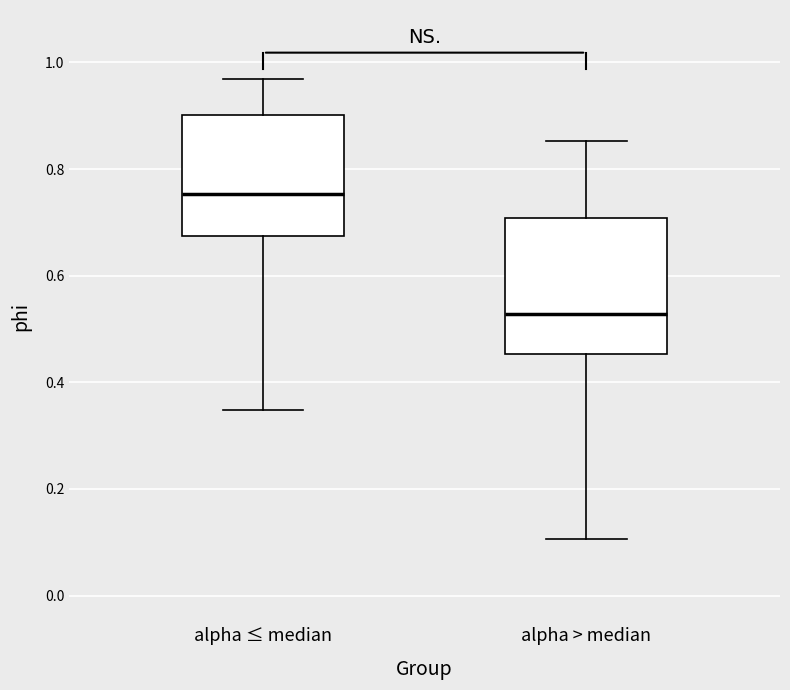

Where is the lower edge of the box for alpha > median on the y-axis? The values are not printed on the chart, so give them approximately, as read against the axis.

0.46